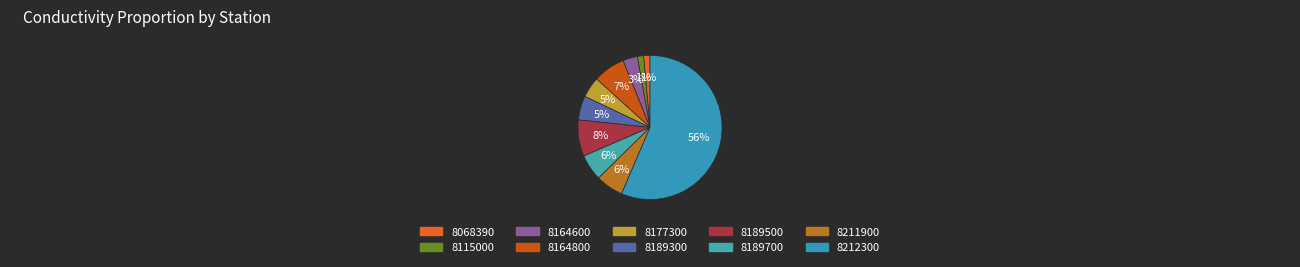

Which has a higher value, 8164600 or 8189500?

8189500